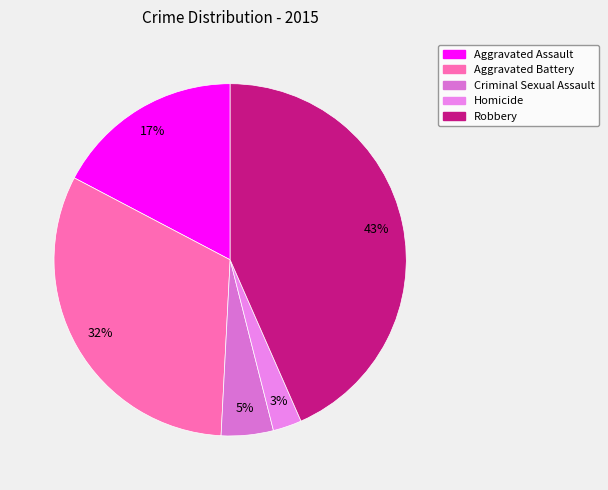

Which has a higher value, Aggravated Assault or Criminal Sexual Assault?

Aggravated Assault